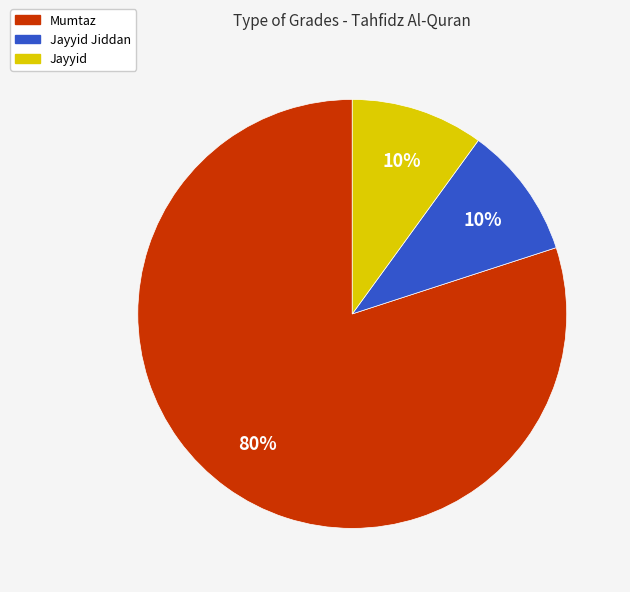

Does any single category account for the majority?

Yes